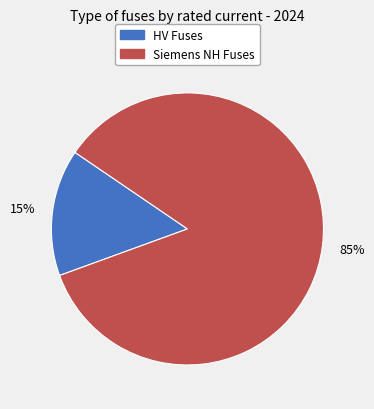

To the nearest percent, what is the average slice percentage?

50%